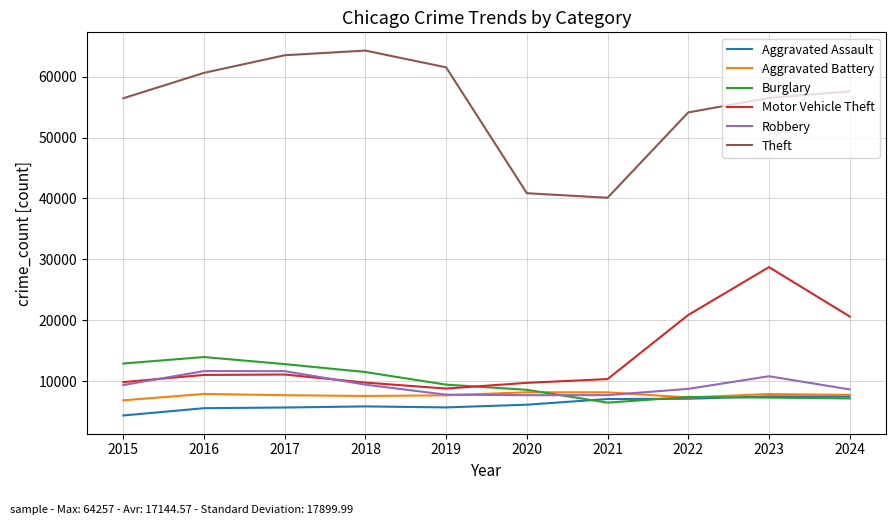

At which label is Burglary closest to 10256?

2019